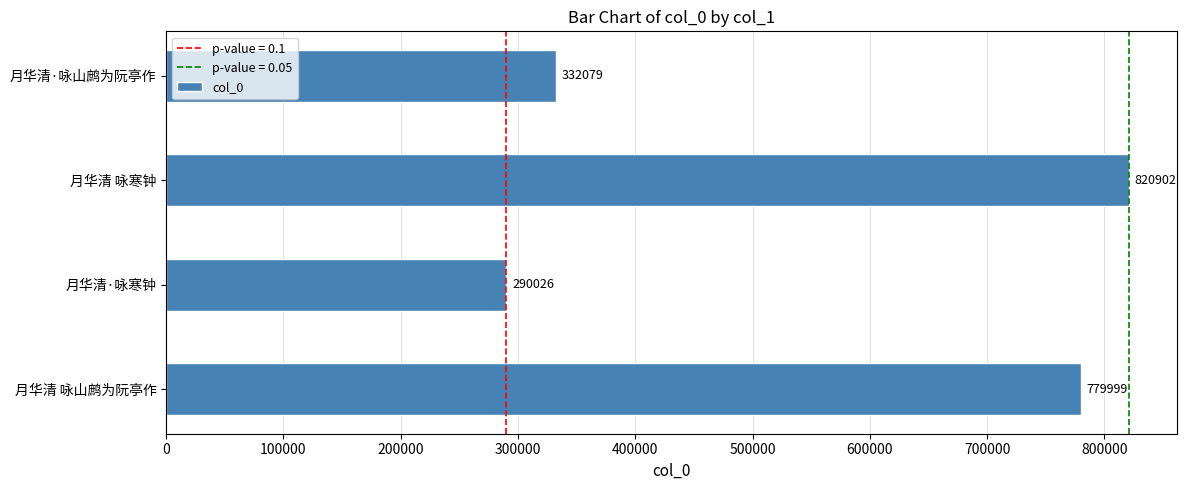

Reading top to bottom, what are all the values shown in this chart?

332079	820902	290026	779999